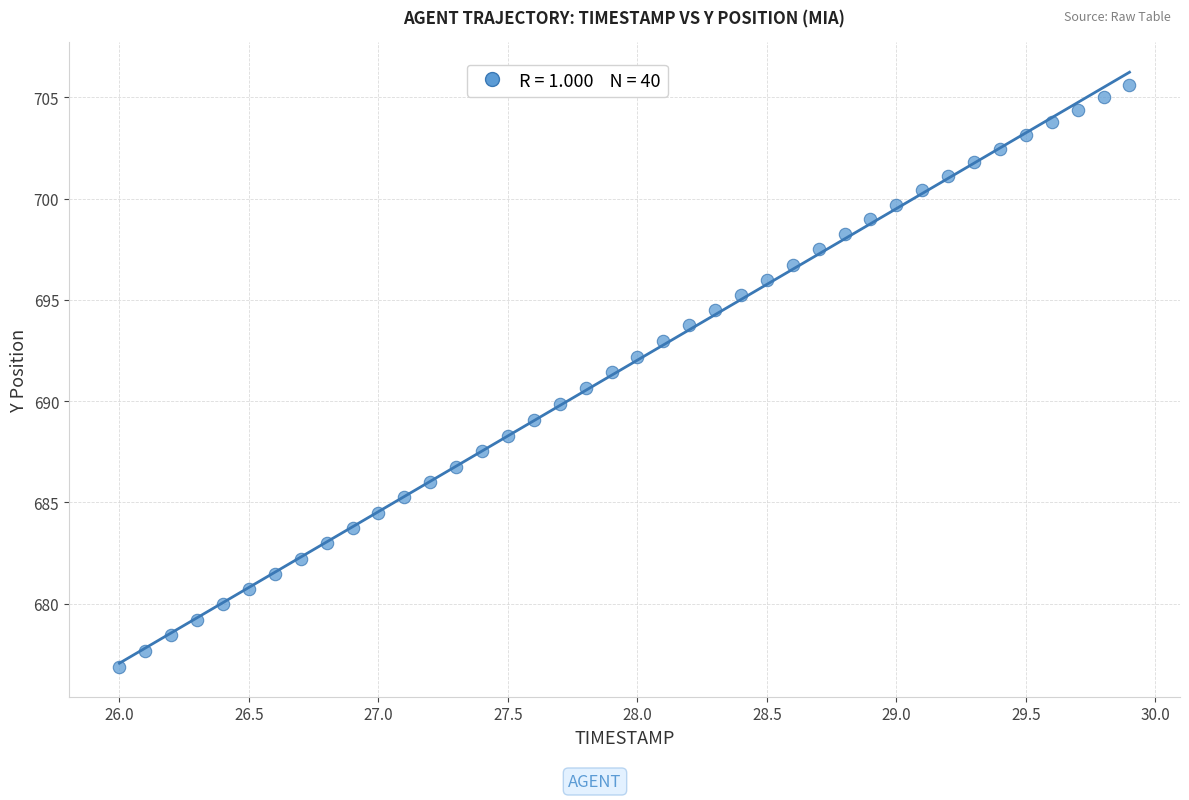

What is the range of X values (max minus min)?

3.9